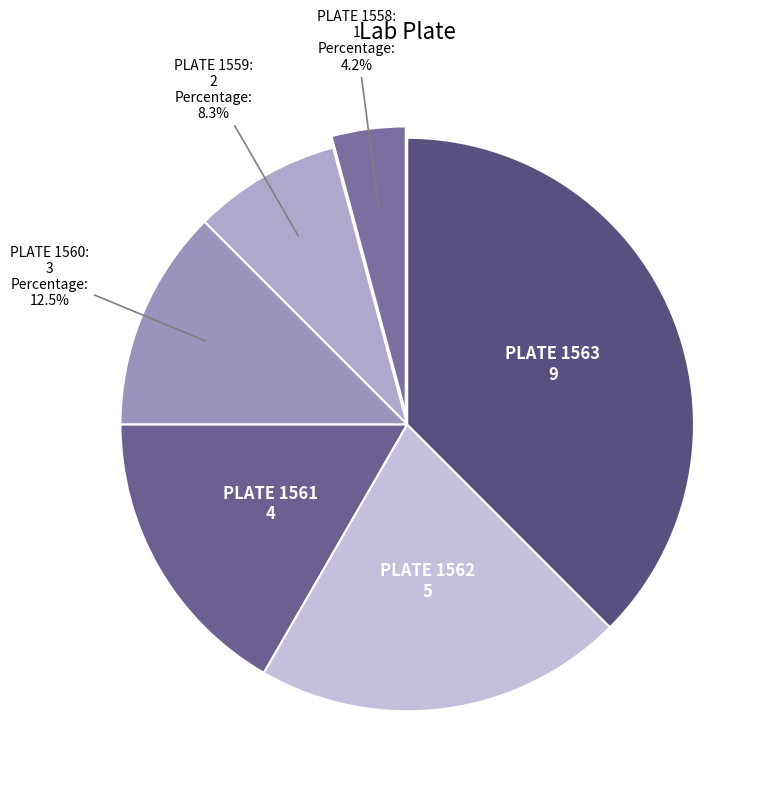

To the nearest percent, what is the average slice percentage?

17%